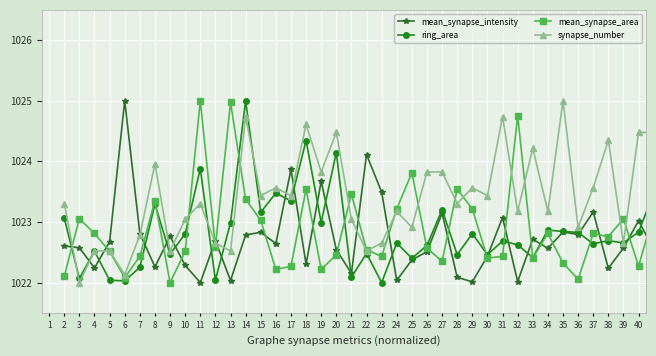

Which series has the largest total across all categories?

synapse_number